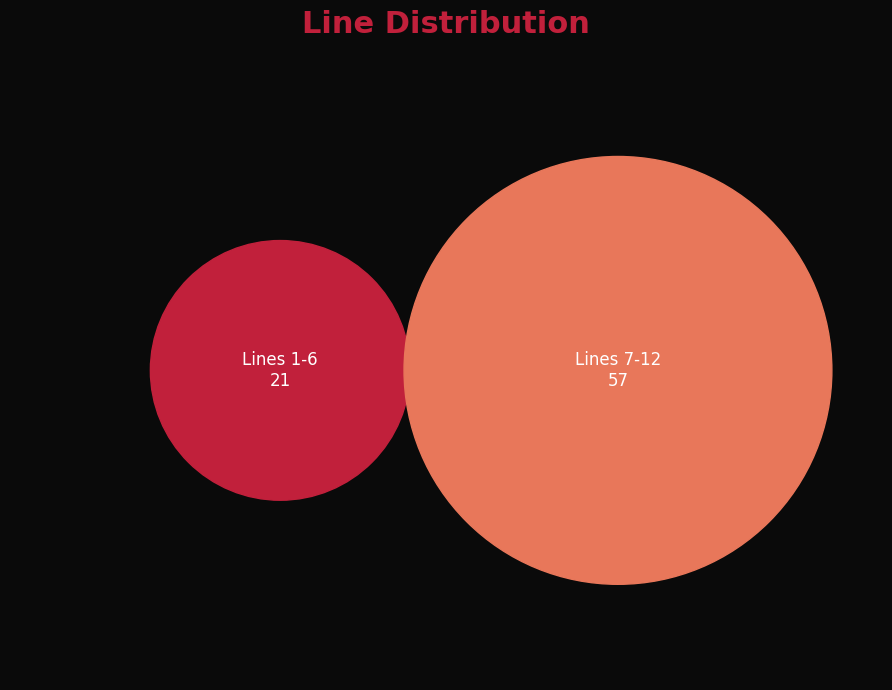

Which has a higher value, 12 or 10?

12